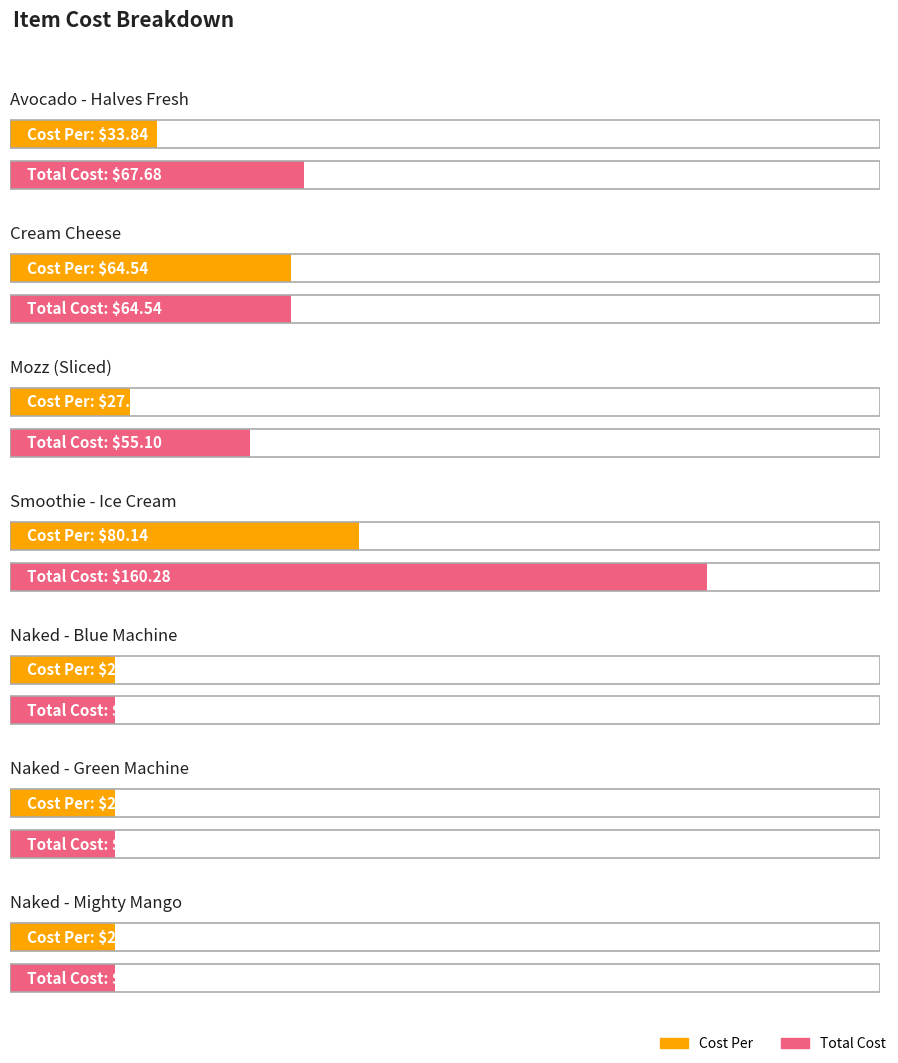

At which category is the sum across all series the highest?

Smoothie - Ice Cream